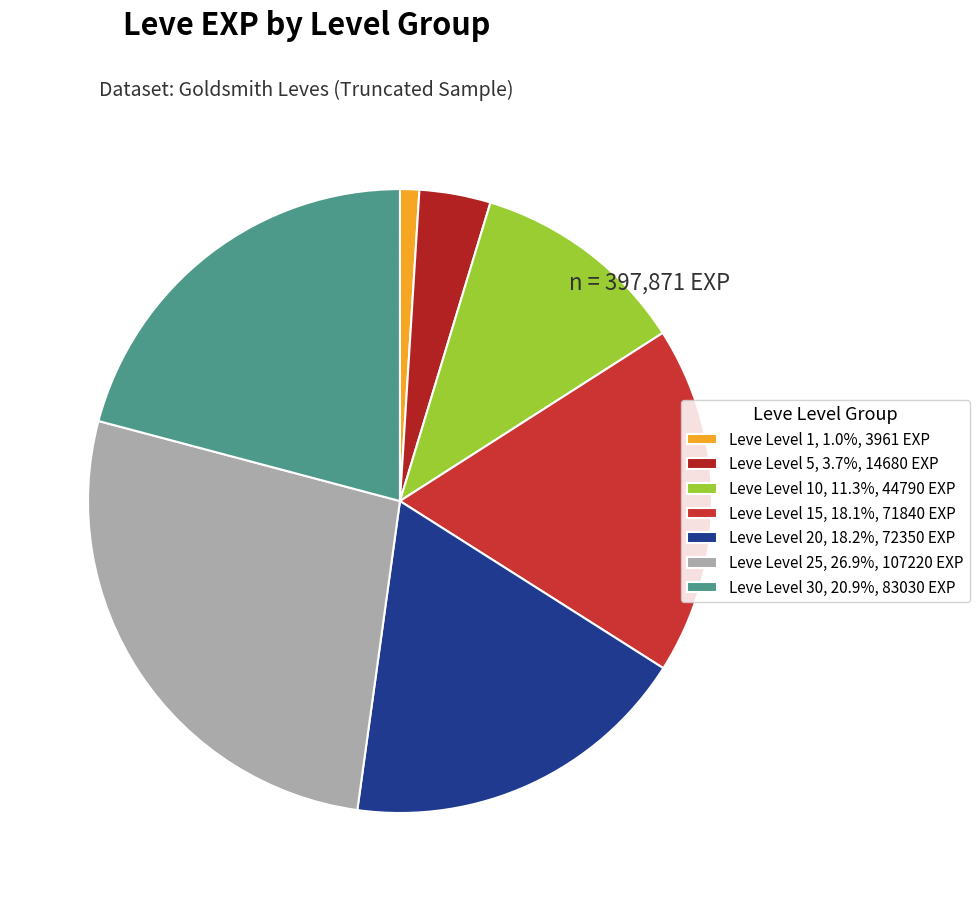

Count the number of slices in the pie.

7